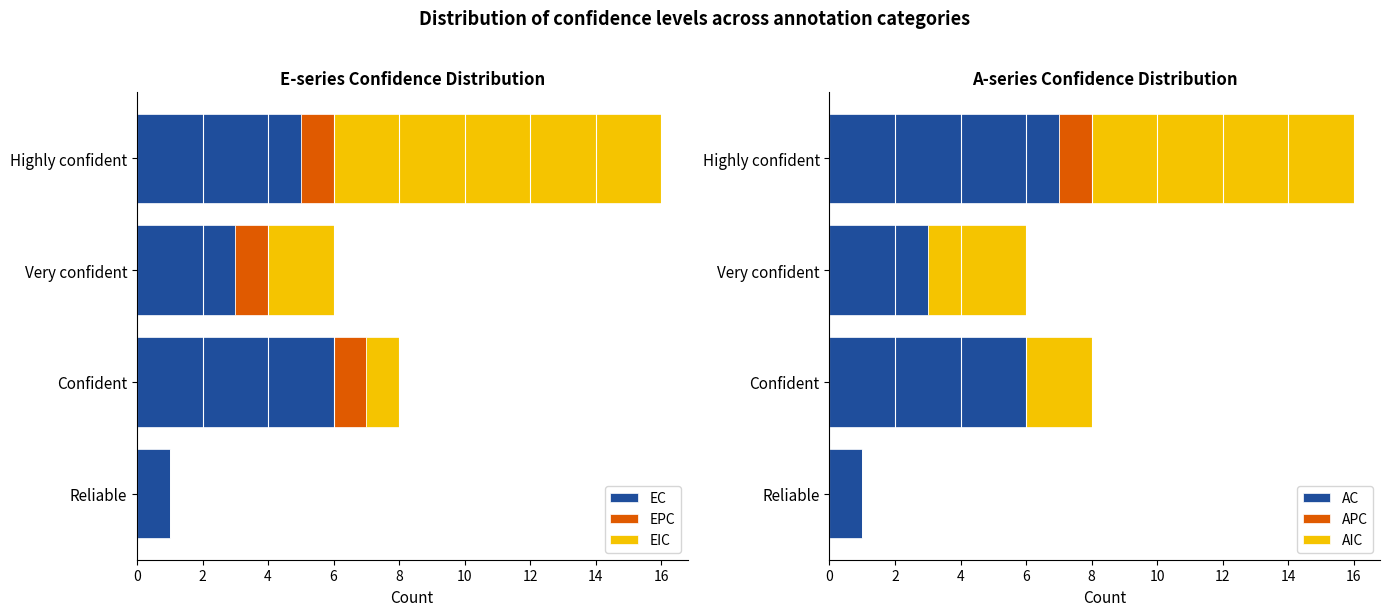

What is the highest value of the EC series?

6